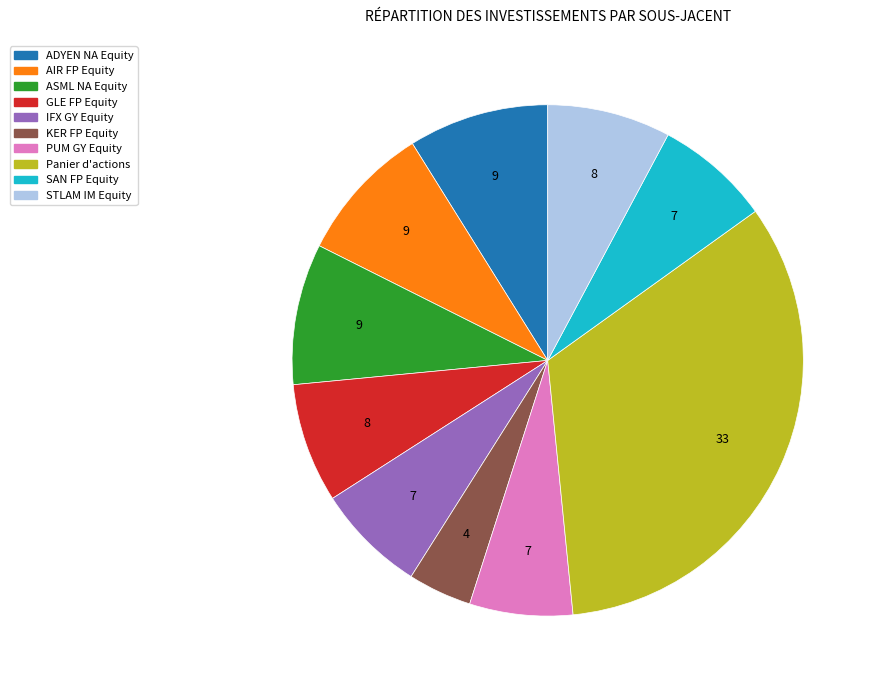

What is the smallest slice in the pie chart?

KER FP Equity